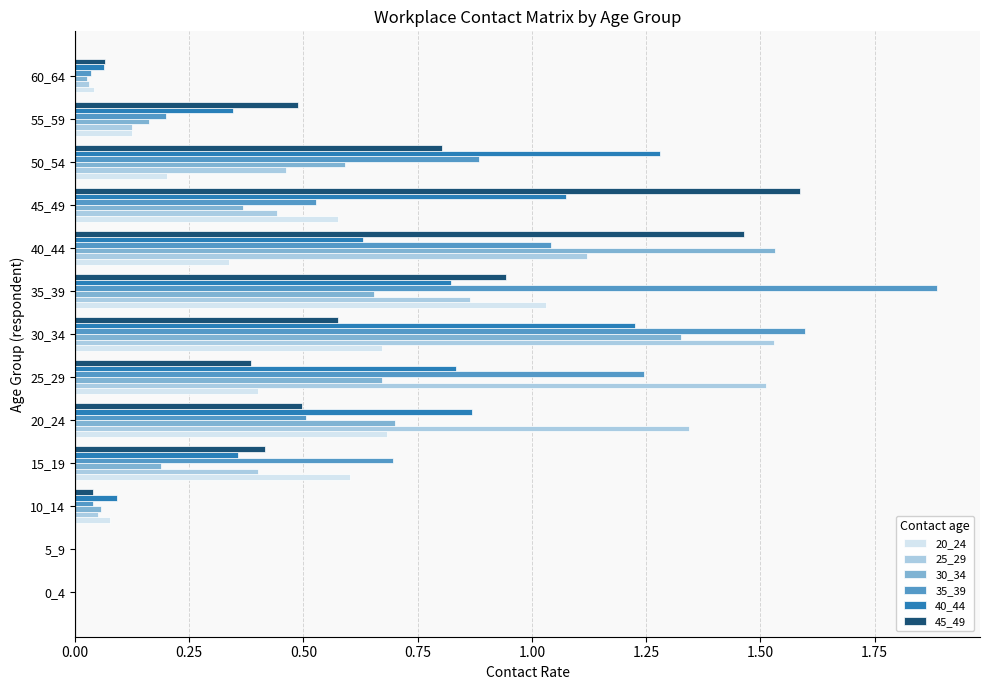

At which category is the sum across all series the highest?

30_34